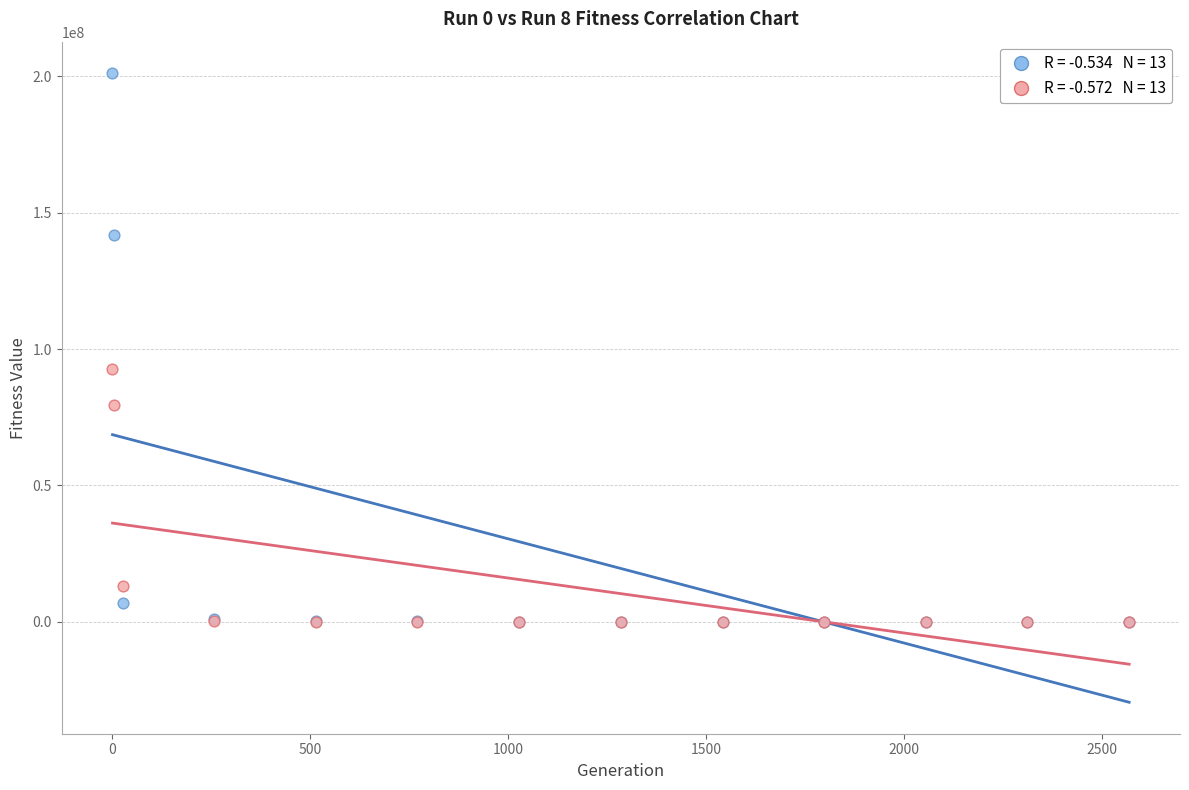

Across all series, what Y value is closest to 100579982?

92597582.4